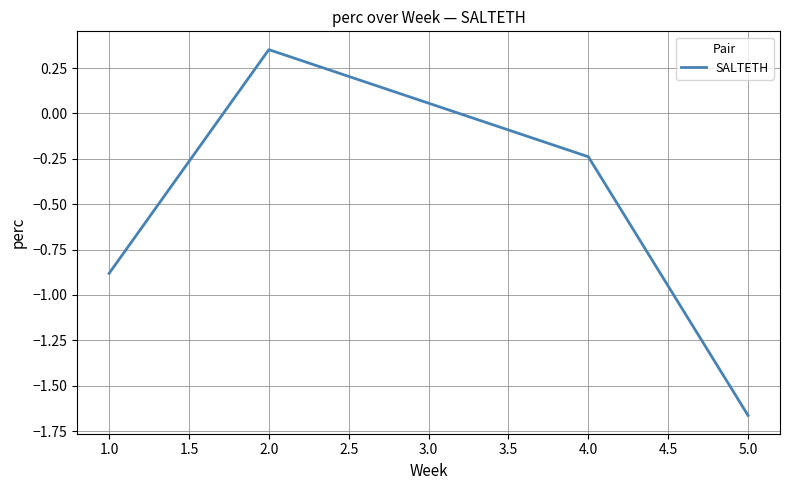

Rank the categories by value from lowest to highest.

5.0, 1.0, 4.0, 2.0